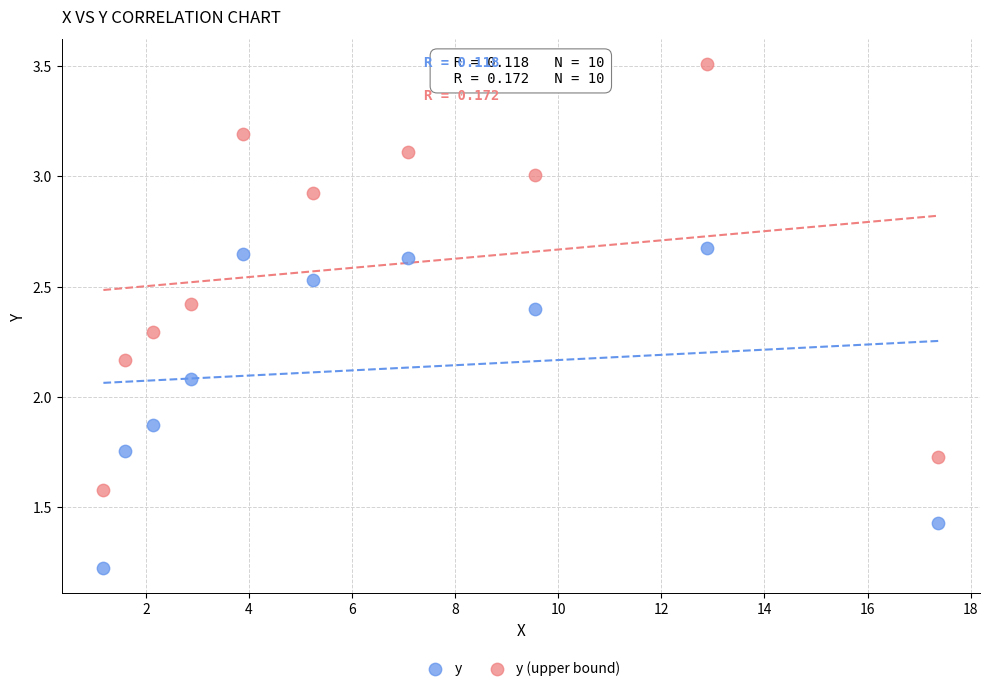

Across all series, what Y value is closest to 2?

2.1